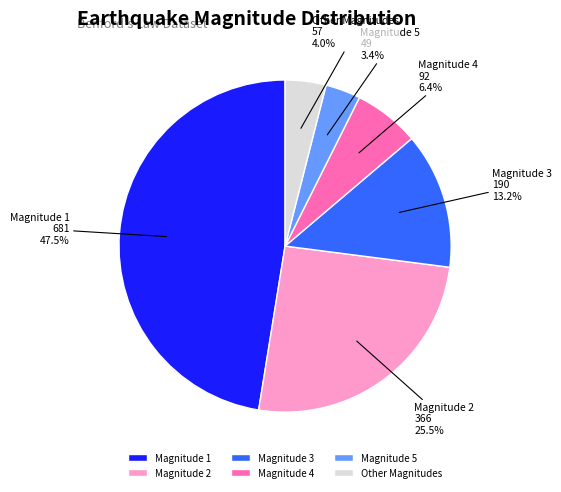

To the nearest percent, what is the difference between the largest and smallest slice percentages?

44%